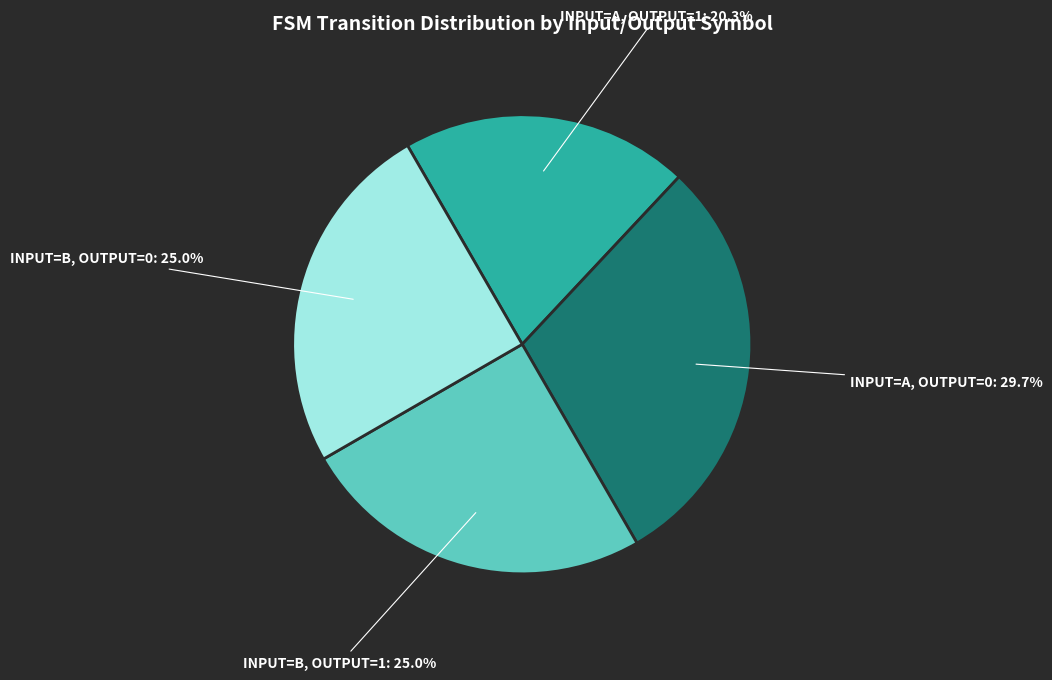

Count the number of slices in the pie.

4